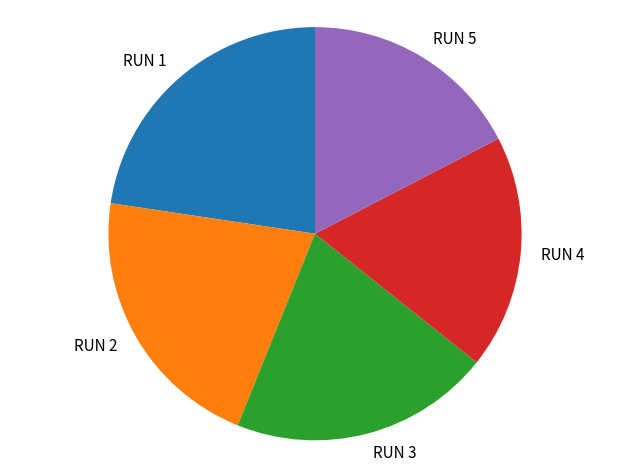

Do RUN 5 and RUN 3 together represent more than half of the pie?

No